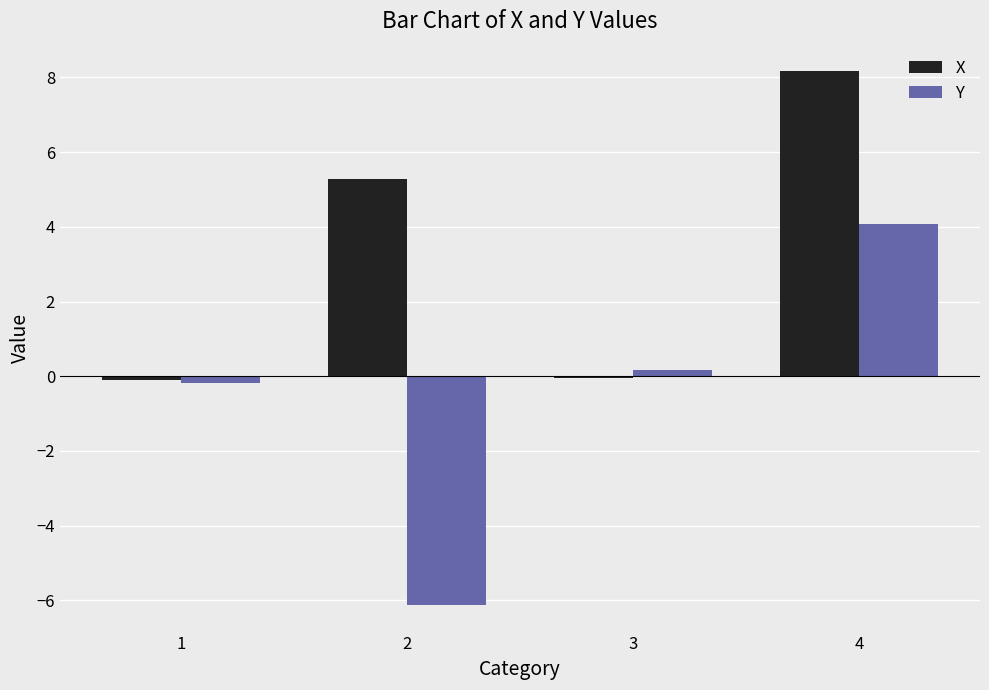

Is it true that X equals -0.1 at 1?

True